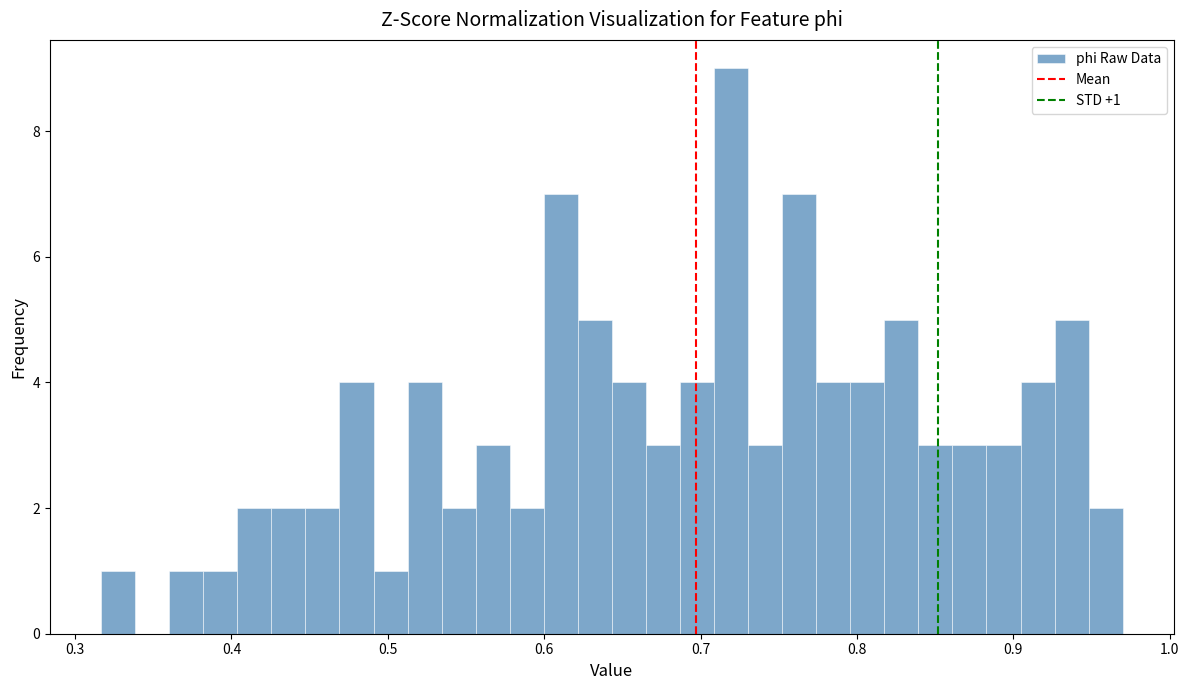

Read against the x-axis, roughly where is the centre of the tallest bar?

0.72